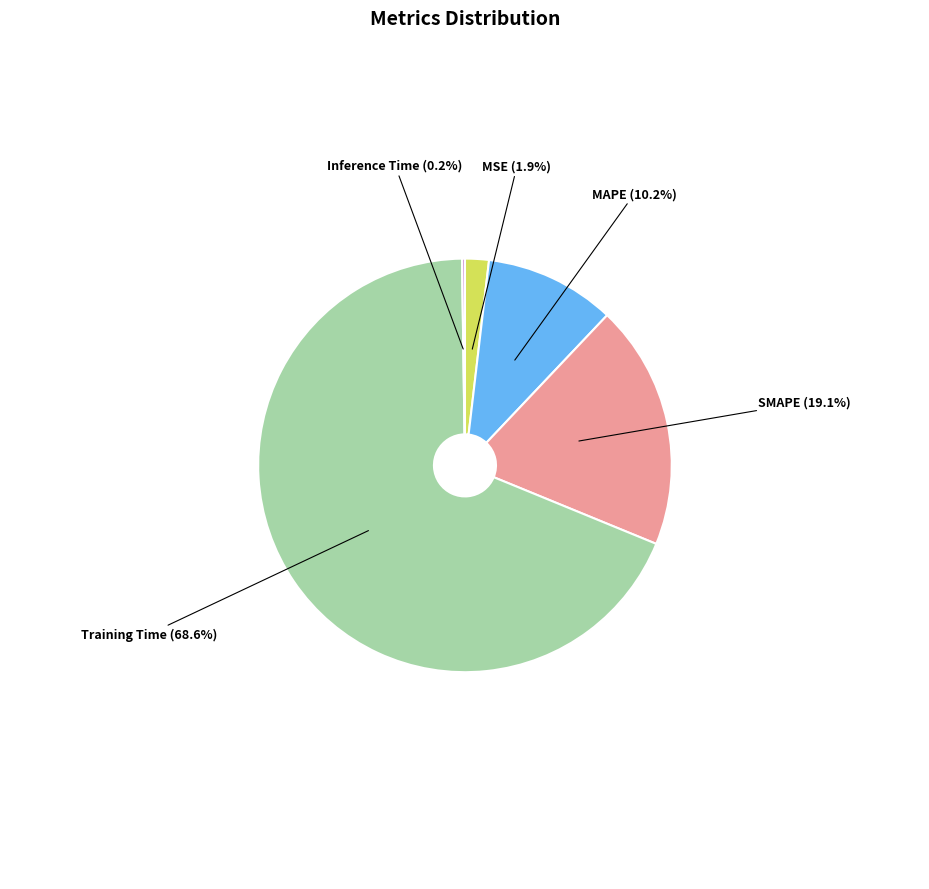

What percentage is the Training Time slice, to the nearest percent?

69%